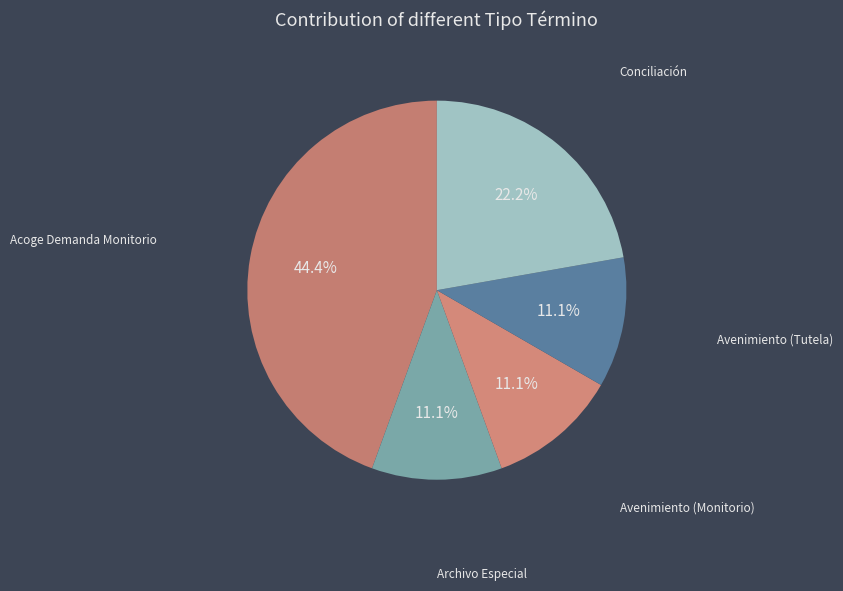

What is the ratio of the value at Archivo Especial to the value at Avenimiento (Tutela)?

1.0